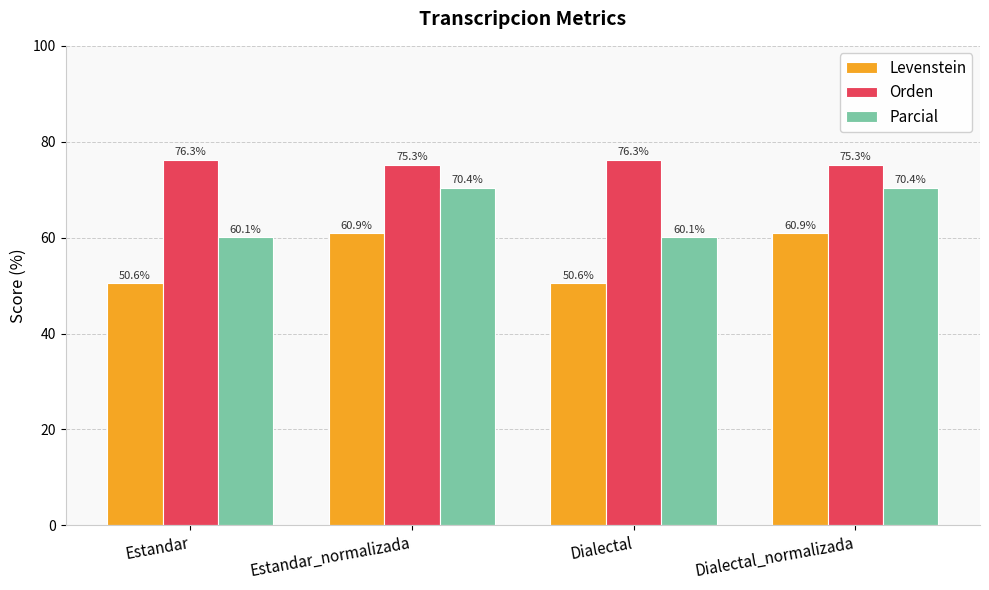

Reading left to right, extract all data points from this chart.

Levenstein: Estandar=50.6	Estandar_normalizada=60.9	Dialectal=50.6	Dialectal_normalizada=60.9
Orden: Estandar=76.3	Estandar_normalizada=75.3	Dialectal=76.3	Dialectal_normalizada=75.3
Parcial: Estandar=60.1	Estandar_normalizada=70.4	Dialectal=60.1	Dialectal_normalizada=70.4